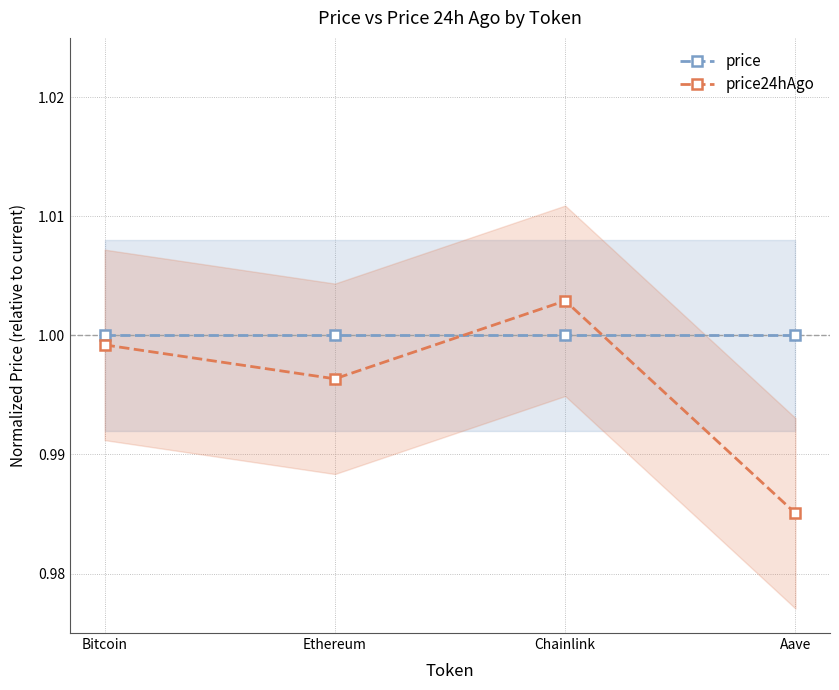

Reading left to right, extract all data points from this chart.

price: Bitcoin=1.0	Ethereum=1.0	Chainlink=1.0	Aave=1.0
price24hAgo: Bitcoin=1.0	Ethereum=1.0	Chainlink=1.0	Aave=1.0